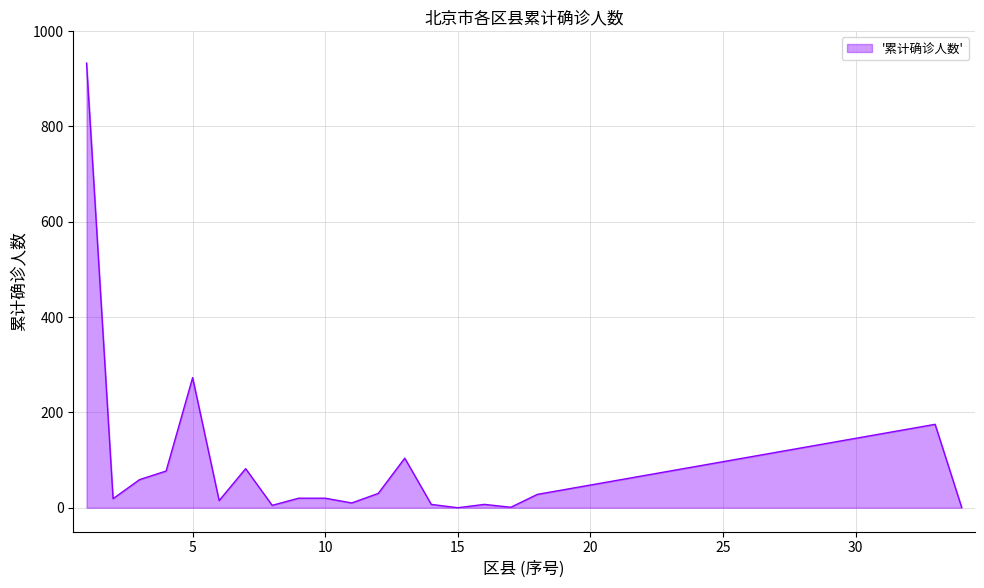

What is the maximum value shown in the chart?

933